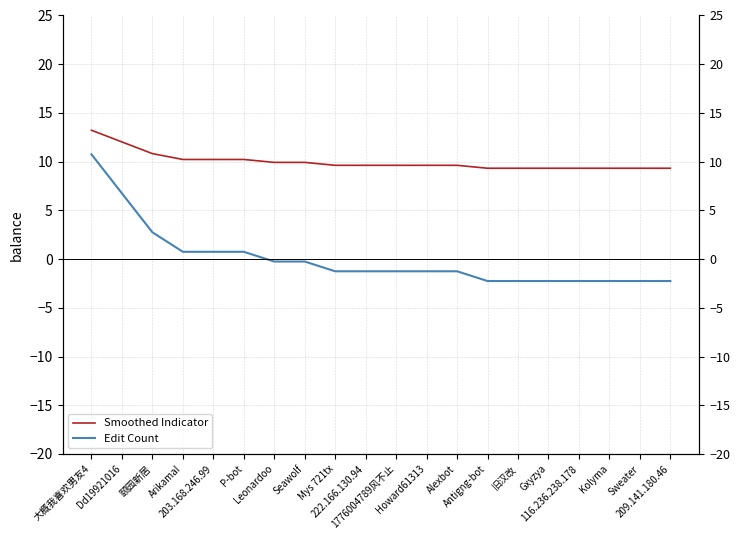

Read the Smoothed Indicator value at Gxyzya.

9.3